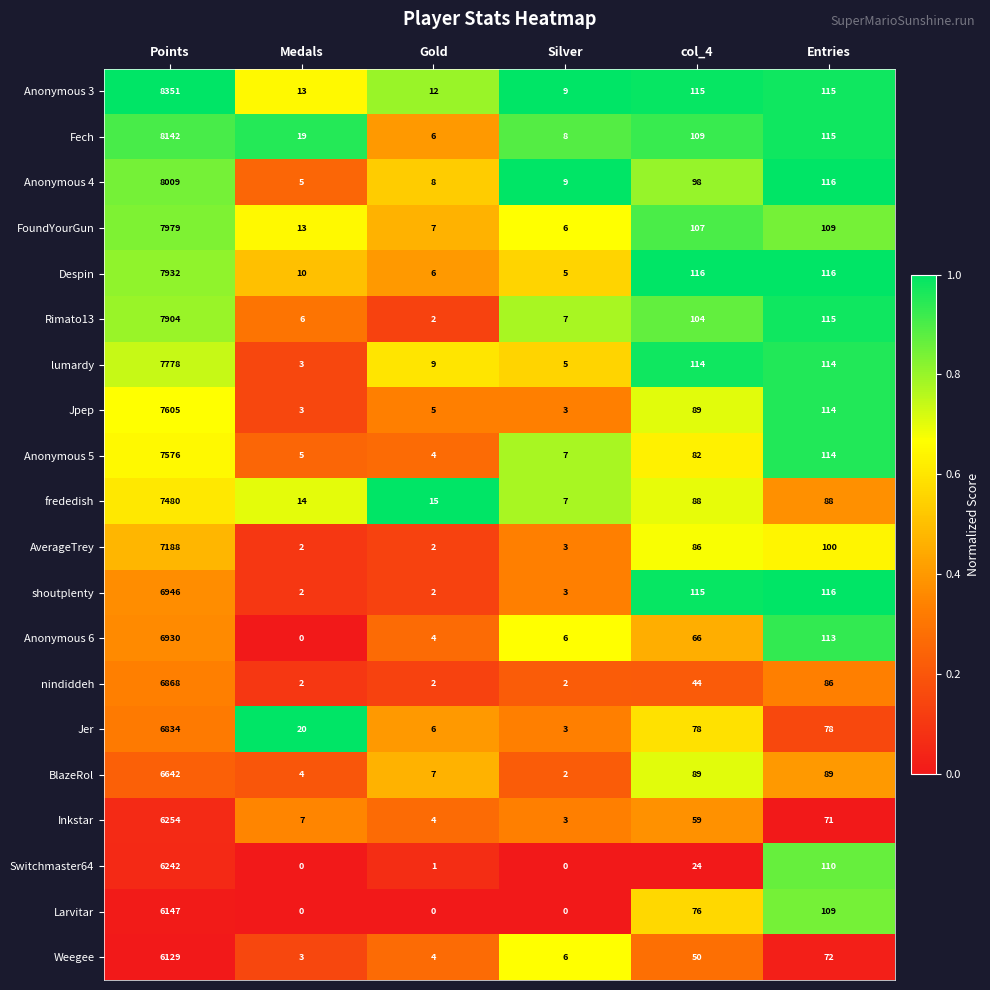

Which label corresponds to the largest value in the chart?

Points